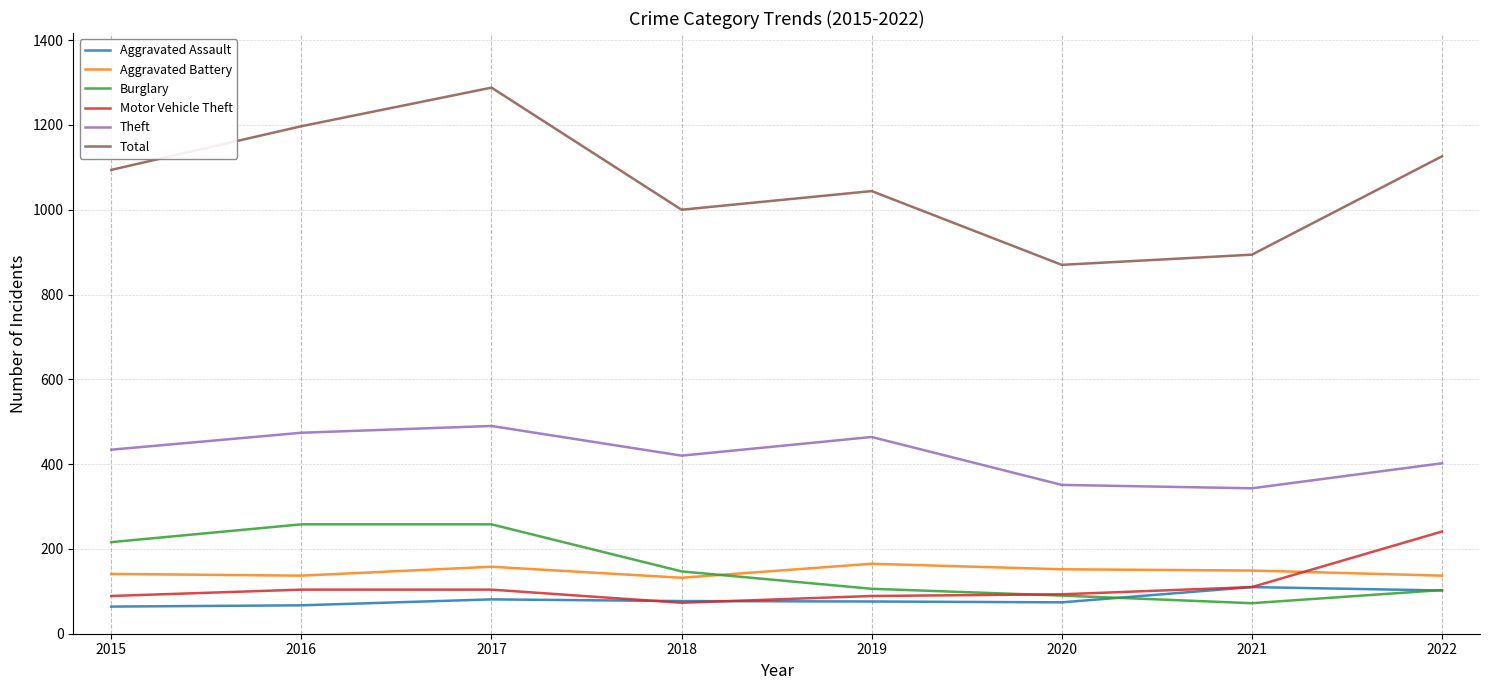

True or false: Total and Motor Vehicle Theft cross at least once.

False